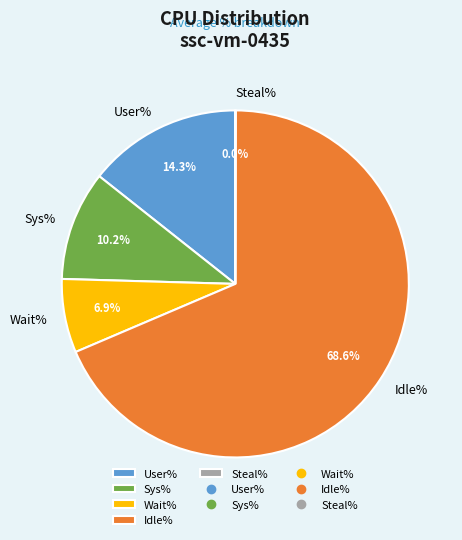

To the nearest percent, what portion does Idle% represent?

69%